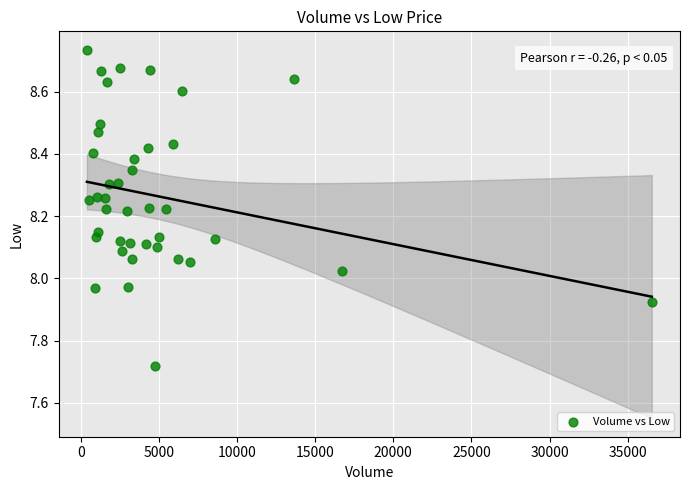

What is the range of X values (max minus min)?

36151.0